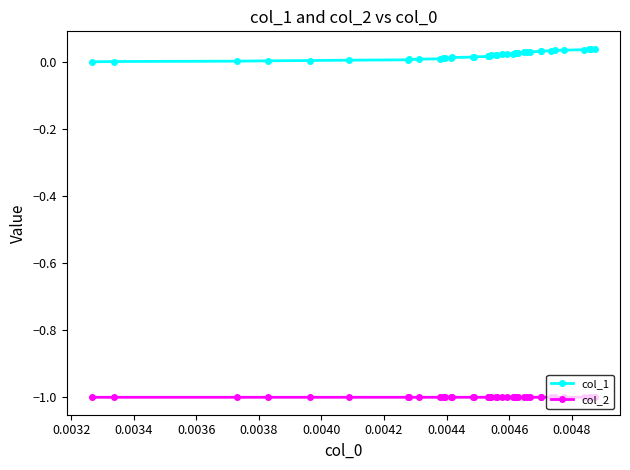

Which series has the widest spread of values?

col_1